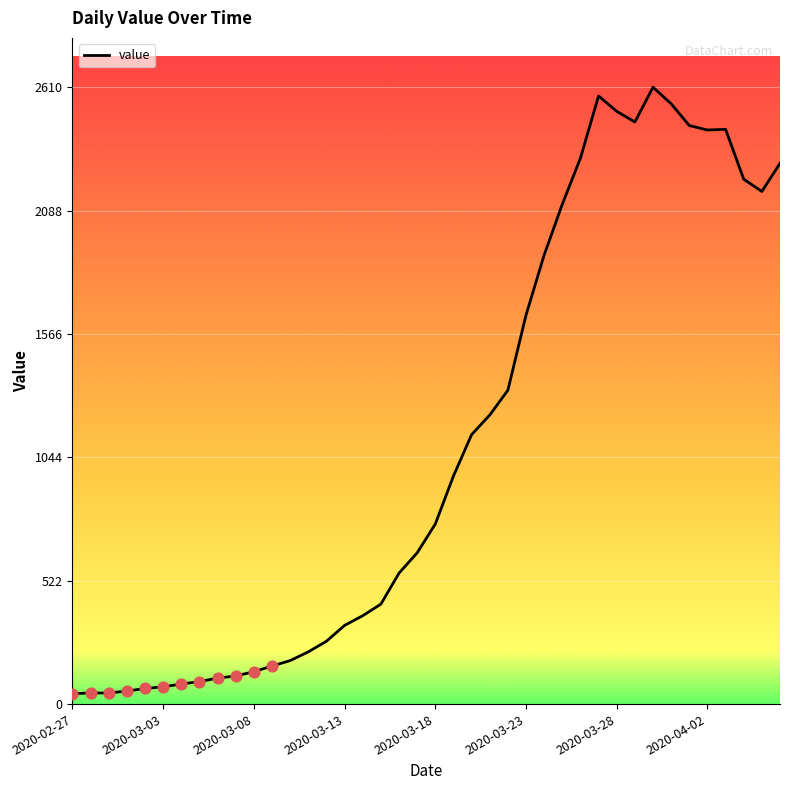

What is the greatest value displayed?

2610